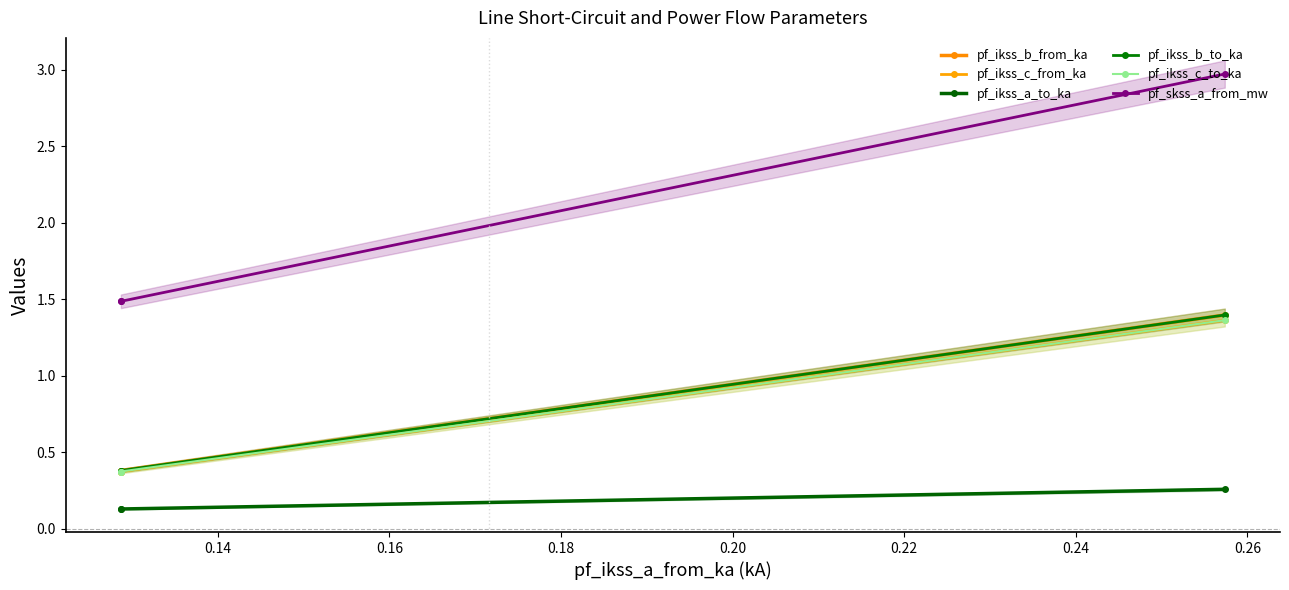

Count the pf_ikss_b_from_ka values in the range 0 to 1.

2